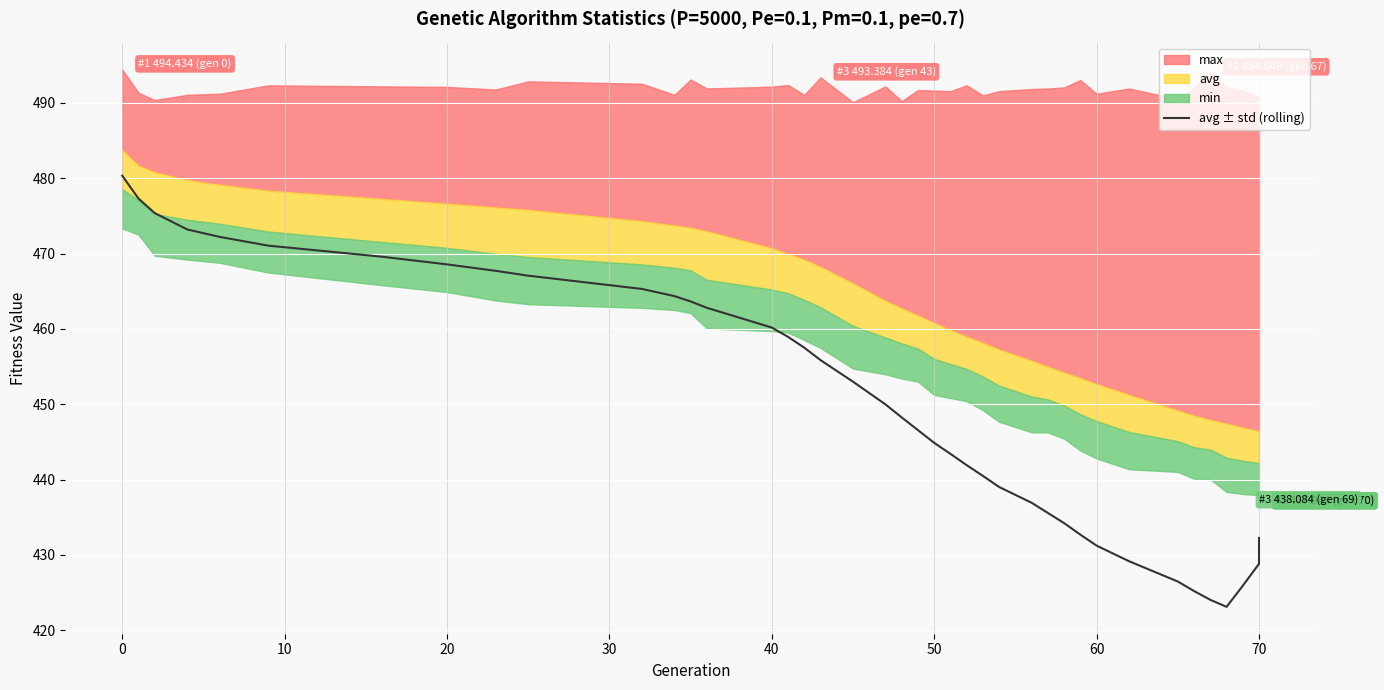

What is the sum of all values?

18004.2